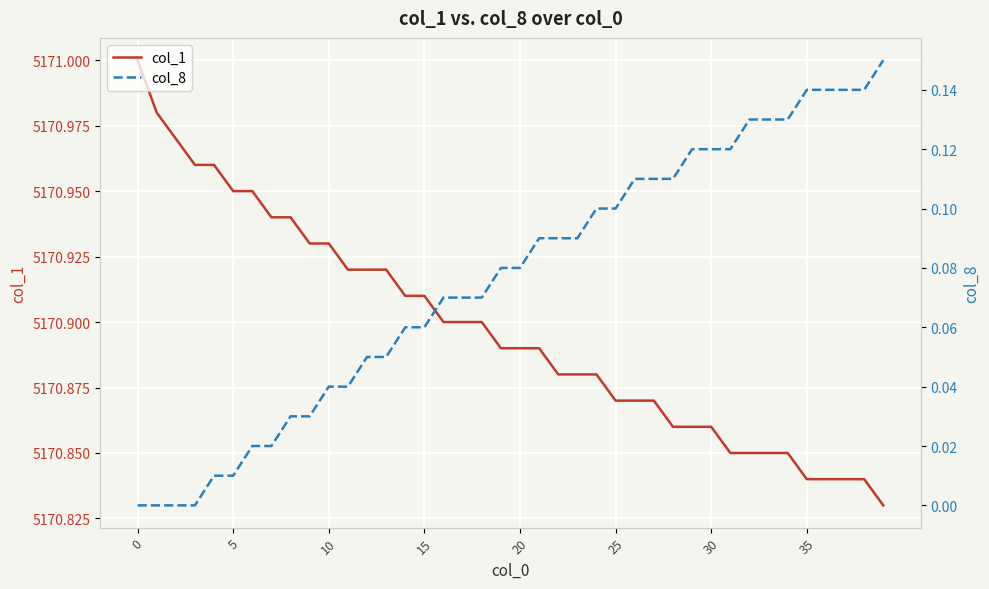

At which label does col_1 reach its minimum?

39